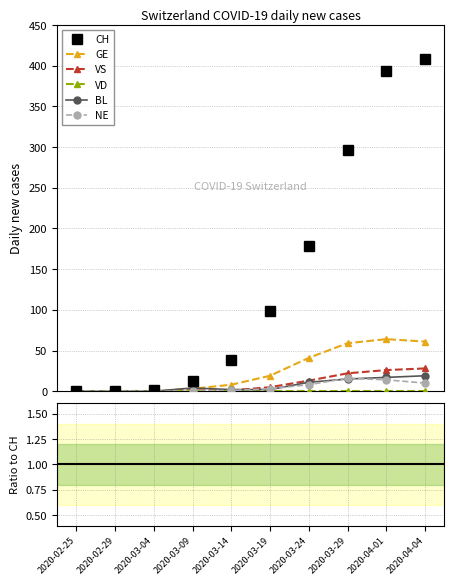

Is the value of GE at 2020-03-09 greater than the value of CH at 2020-03-29?

No